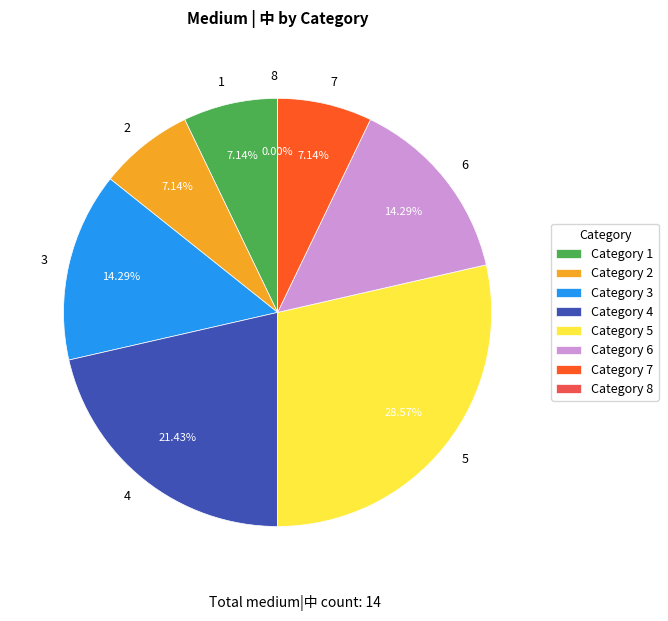

To the nearest percent, what is the combined percentage of 8 and 4?

21%